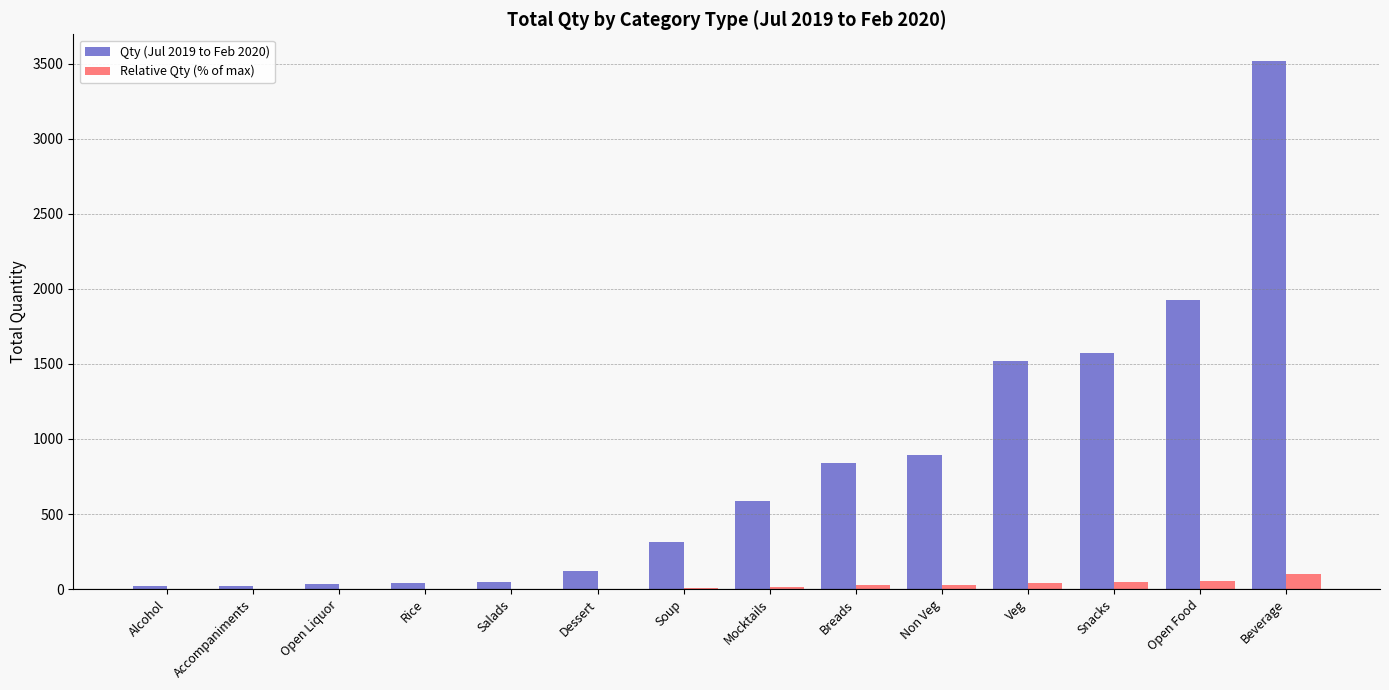

Is it true that Qty (Jul 2019 to Feb 2020) equals 1924.0 at Open Food?

True